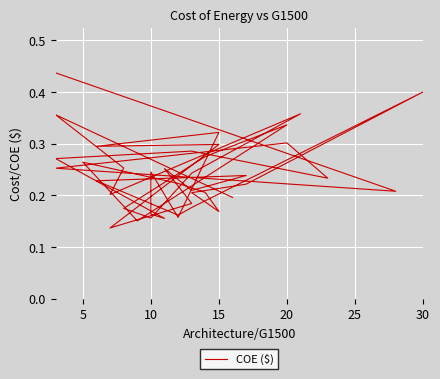

How many categories are shown in the chart?

40